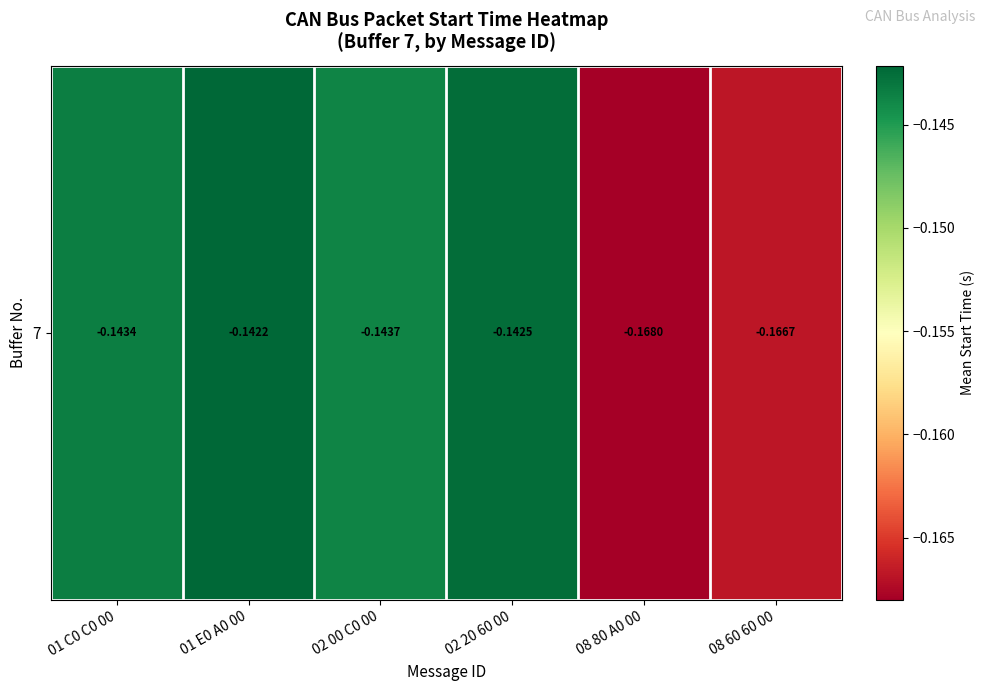

List the labels in order of value, largest first.

01 E0 A0 00, 02 20 60 00, 01 C0 C0 00, 02 00 C0 00, 08 60 60 00, 08 80 A0 00